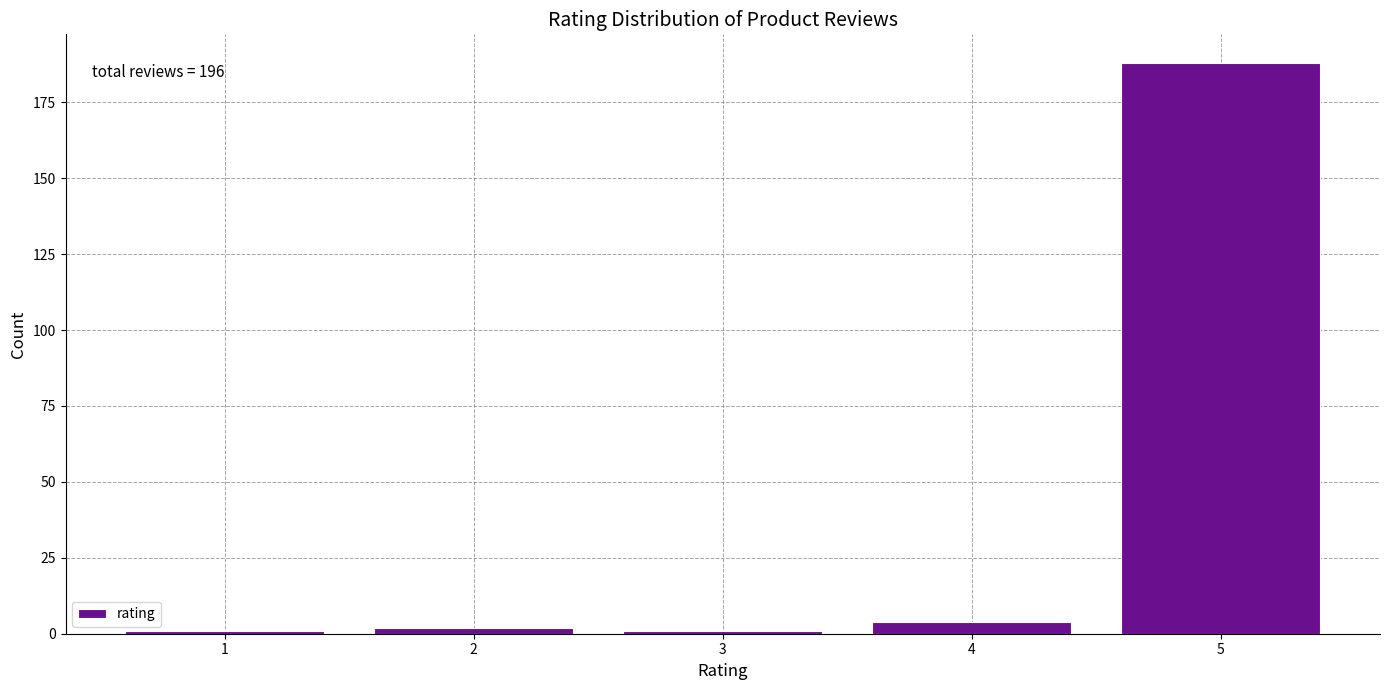

Reading right to left, transcribe all the data shown in this chart.

188	4	1	2	1